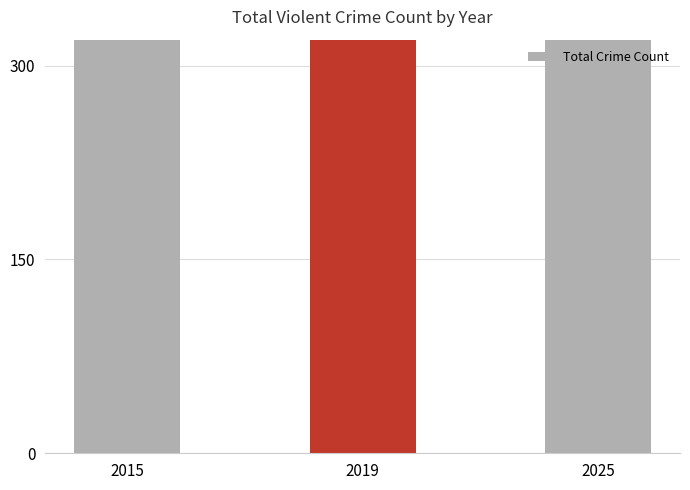

Approximately how many times larger is the value at 2025 compared to 2019?

1.1